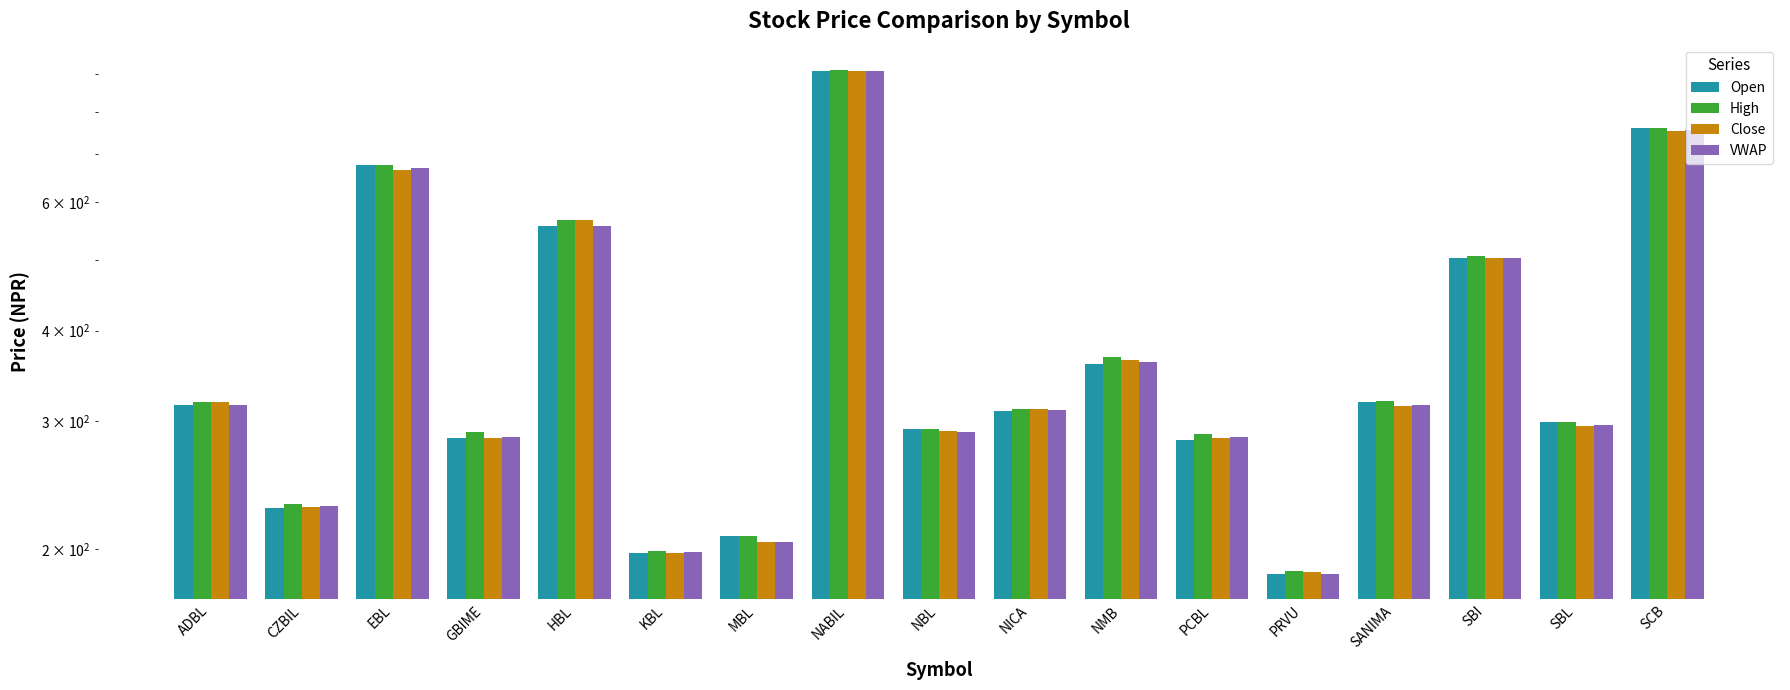

Reading left to right, transcribe all the data shown in this chart.

Open: ADBL=316.0	CZBIL=228.0	EBL=675.0	GBIME=285.0	HBL=557.0	KBL=198.0	MBL=209.0	NABIL=910.0	NBL=293.0	NICA=310.0	NMB=360.0	PCBL=283.0	PRVU=185.0	SANIMA=319.0	SBI=504.0	SBL=299.0	SCB=760.0
High: ADBL=319.0	CZBIL=231.0	EBL=675.0	GBIME=290.0	HBL=567.0	KBL=199.0	MBL=209.0	NABIL=913.0	NBL=293.0	NICA=312.0	NMB=368.0	PCBL=288.0	PRVU=187.0	SANIMA=320.0	SBI=506.0	SBL=299.0	SCB=760.0
Close: ADBL=319.0	CZBIL=229.0	EBL=665.0	GBIME=285.0	HBL=567.0	KBL=198.0	MBL=205.0	NABIL=909.0	NBL=291.0	NICA=312.0	NMB=364.0	PCBL=285.0	PRVU=186.0	SANIMA=315.0	SBI=504.0	SBL=296.0	SCB=752.0
VWAP: ADBL=316.4	CZBIL=229.3	EBL=669.2	GBIME=285.3	HBL=556.1	KBL=198.3	MBL=205.0	NABIL=909.3	NBL=289.8	NICA=311.2	NMB=362.1	PCBL=285.7	PRVU=185.3	SANIMA=316.1	SBI=503.8	SBL=296.4	SCB=754.3